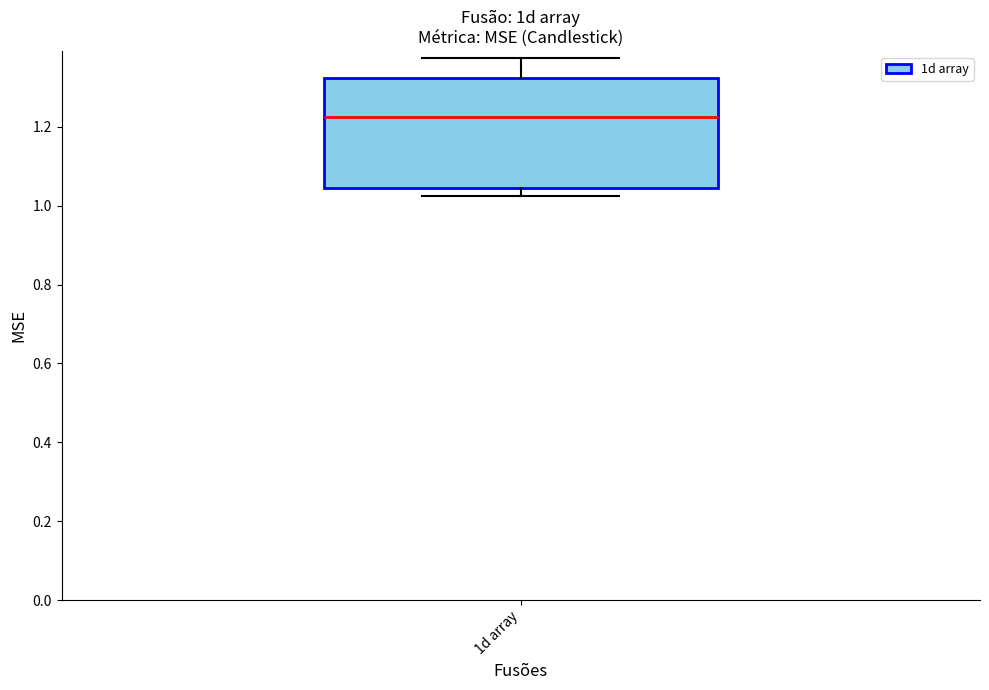

Where does the median line of the box for 1d array sit on the y-axis? The values are not printed on the chart, so give them approximately, as read against the axis.

1.22